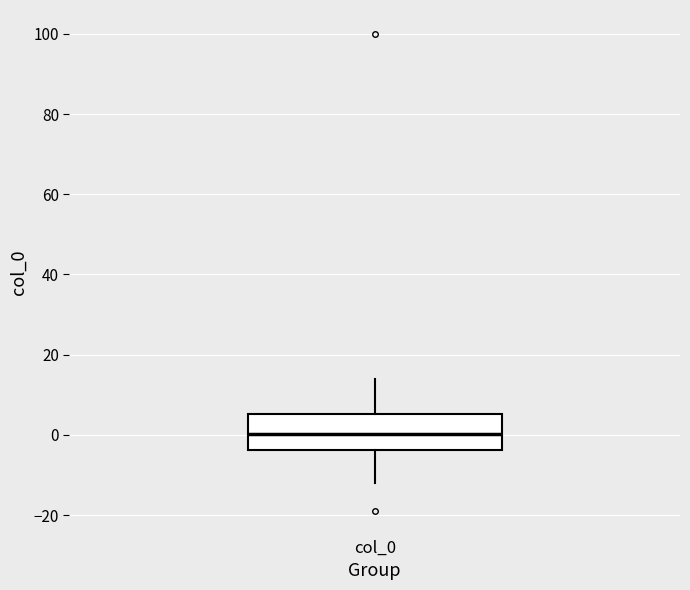

Transcribe this box plot: give where the median line is, the range the box spans, and where the two whiskers end, as read against the y-axis. The values are not printed on the chart, so give them approximately, as read against the axis.

median 0, box -4 to 6, whiskers -12 to 14